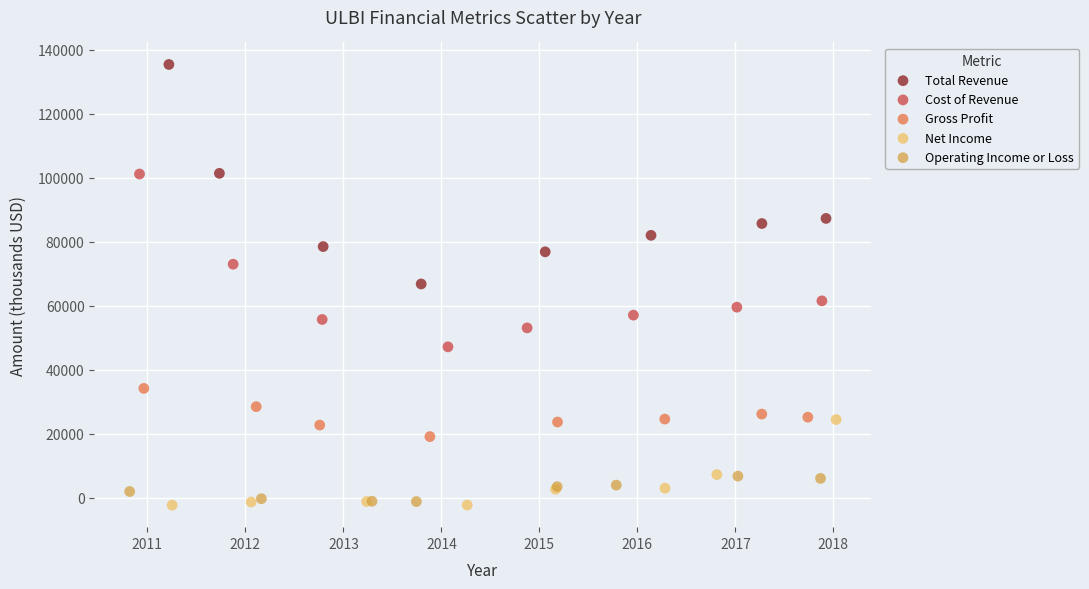

Which series has the widest spread of Y values?

Total Revenue